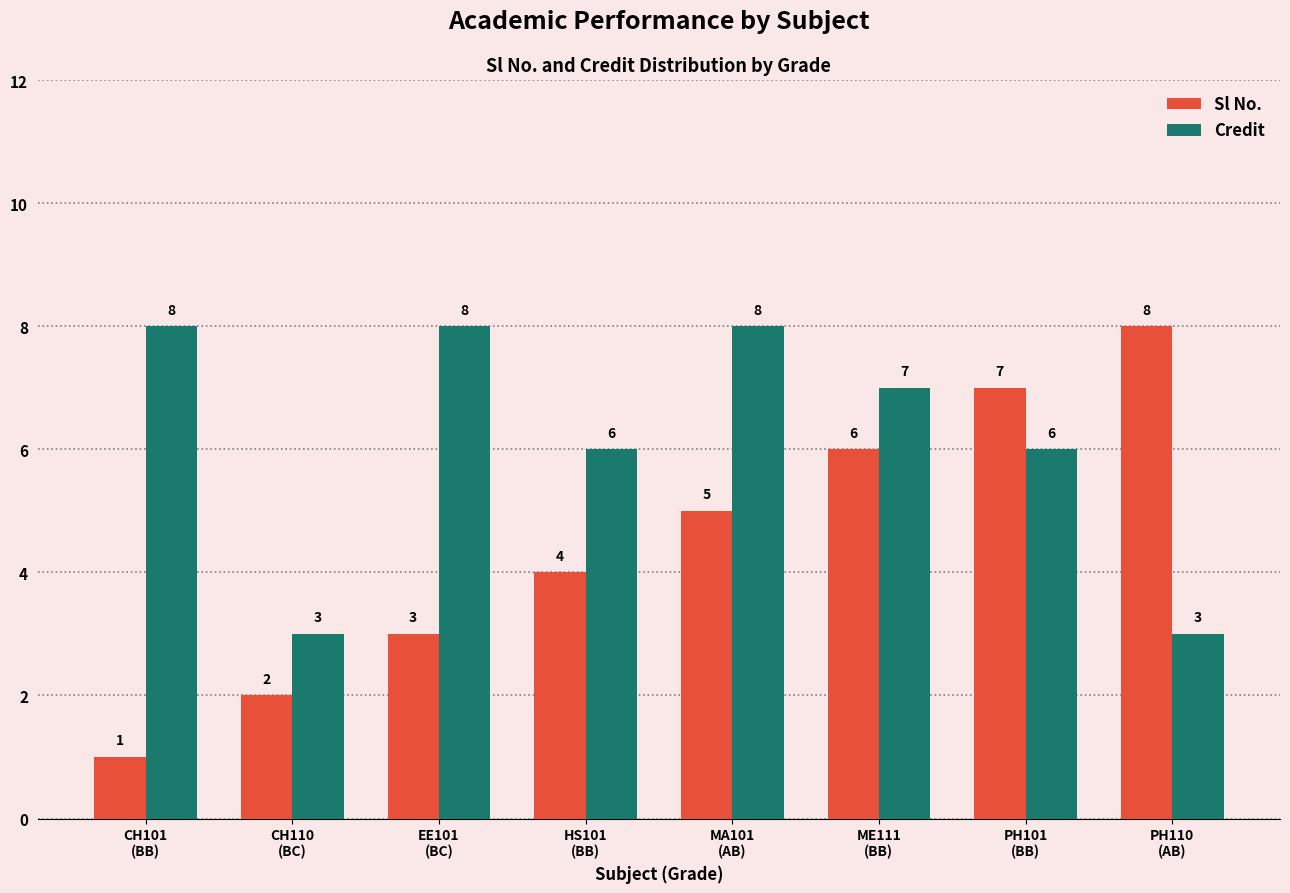

Which category has the highest value in the Sl No. series?

PH110
(AB)